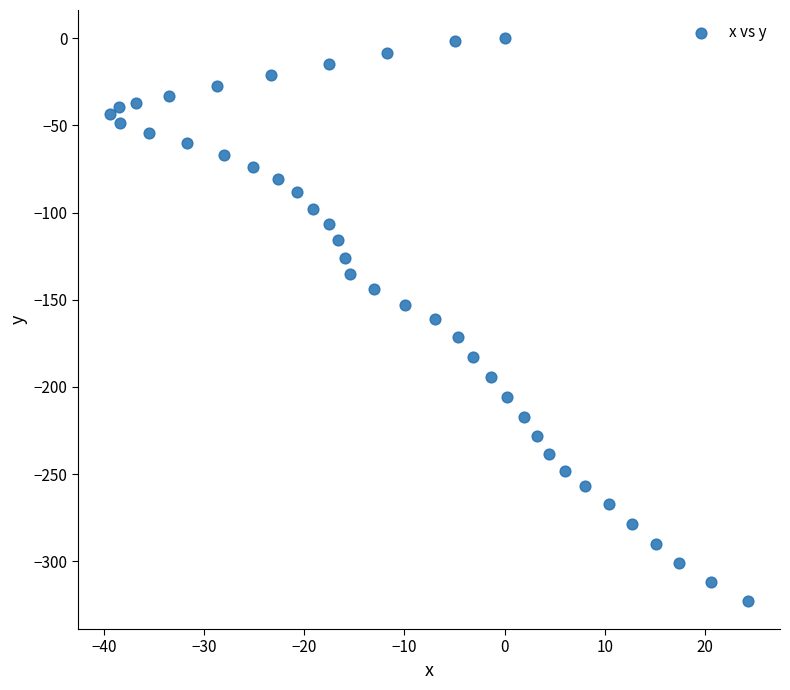

What is the range of Y values (max minus min)?

322.7